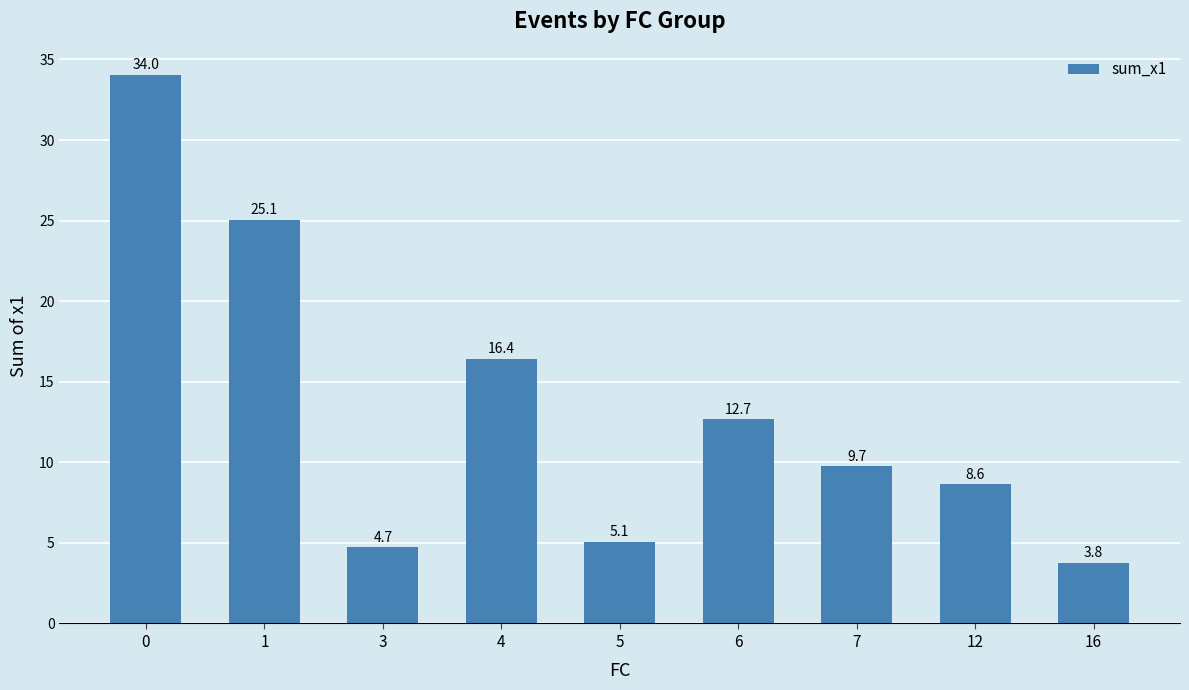

At which label is the value closest to 18?

4